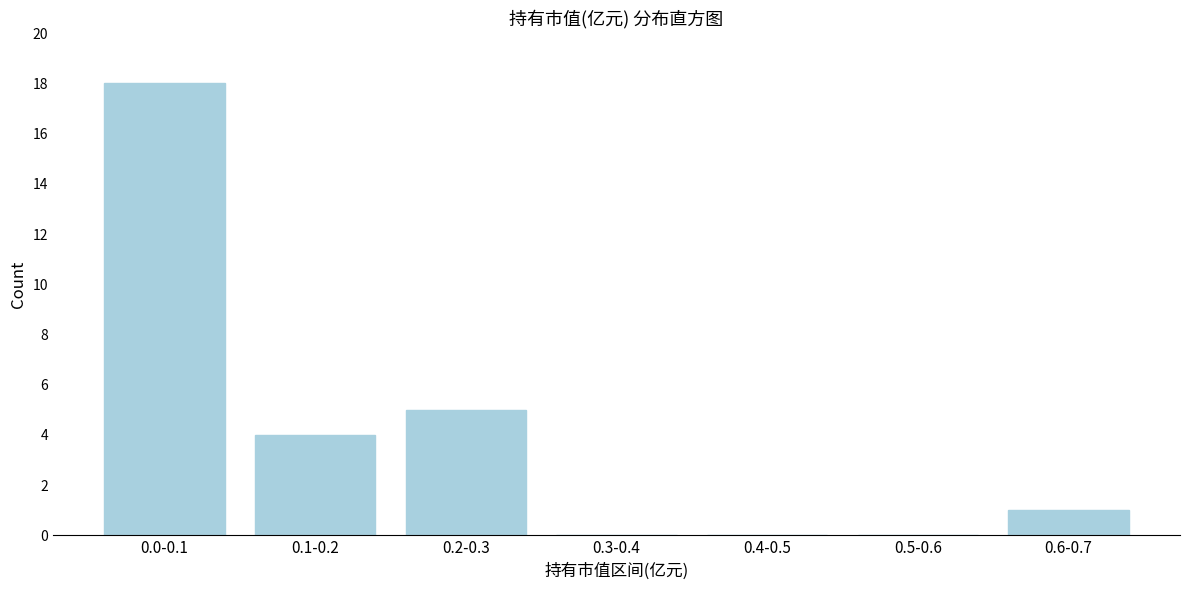

Reading left to right, what are all the values shown in this chart?

0.0-0.1=18	0.1-0.2=4	0.2-0.3=5	0.3-0.4=0	0.4-0.5=0	0.5-0.6=0	0.6-0.7=1